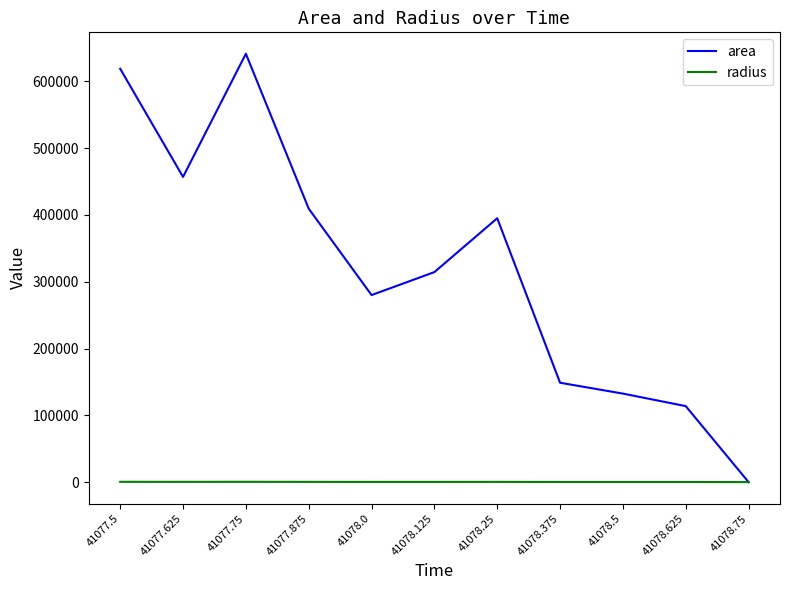

Is it true that area equals 51457.5 at 41078.625?

False